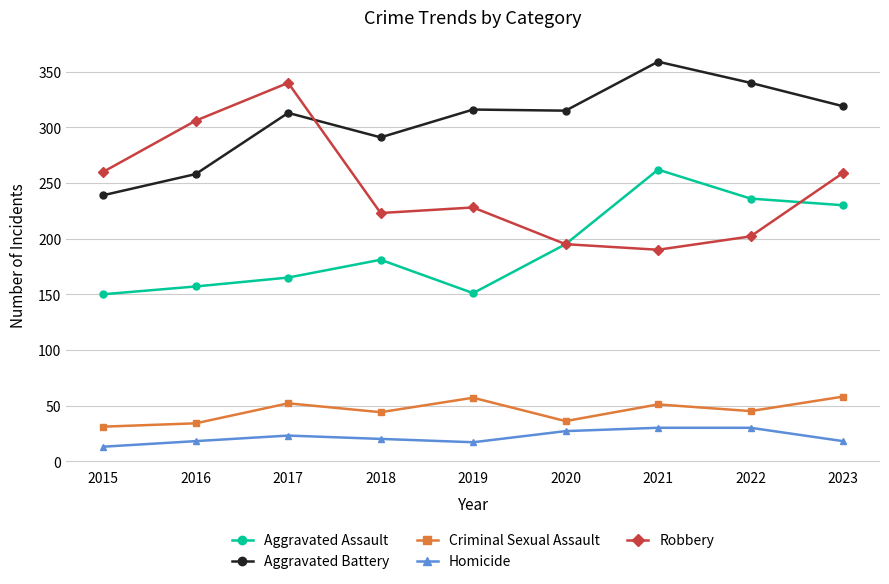

What is the value of the Homicide point at the 8th from the left?

30